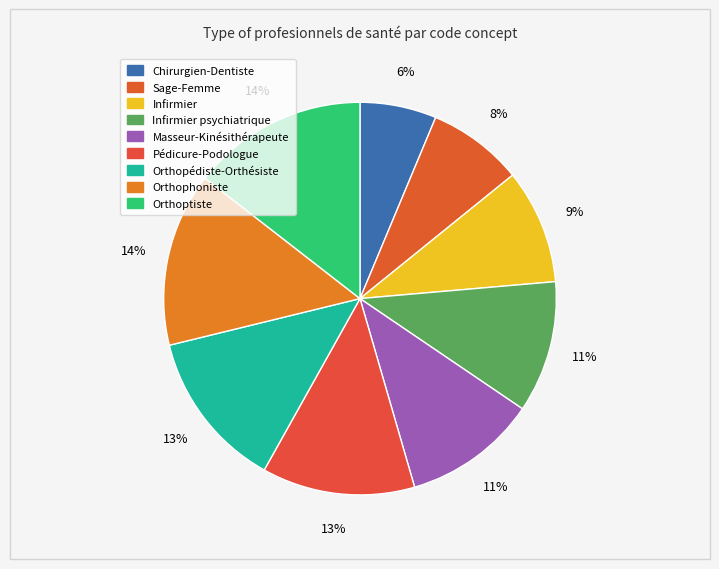

Rank the categories by value from highest to lowest.

Orthoptiste, Orthophoniste, Orthopédiste-Orthésiste, Pédicure-Podologue, Masseur-Kinésithérapeute, Infirmier psychiatrique, Infirmier, Sage-Femme, Chirurgien-Dentiste